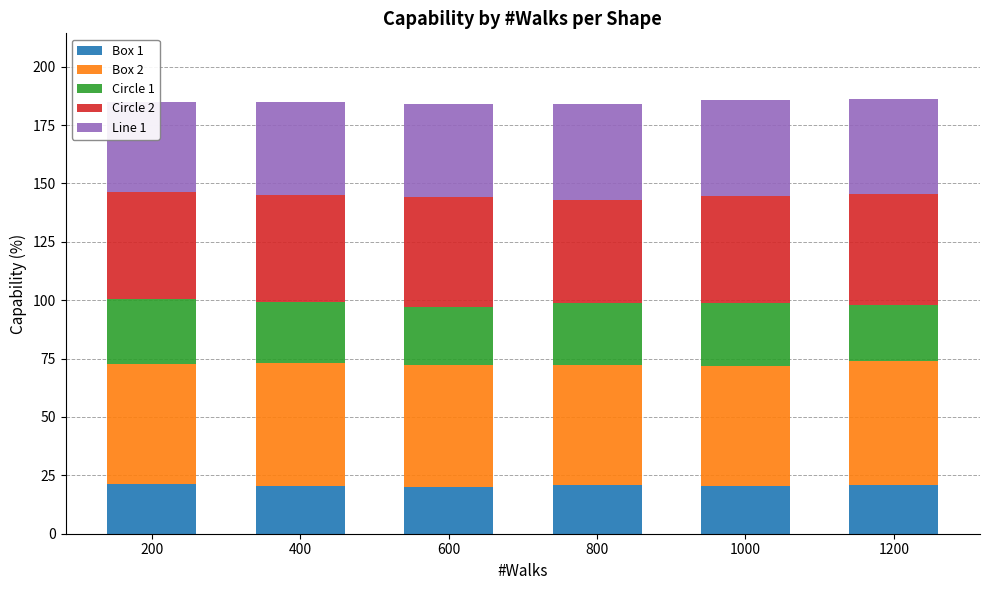

Reading left to right, what are all the values shown in this chart?

Box 1: 21.3	20.4	20.1	21.0	20.6	20.9
Box 2: 51.5	52.5	52.3	51.3	51.3	52.9
Circle 1: 27.8	26.0	24.7	26.5	26.8	24.3
Circle 2: 45.7	46.1	47.0	44.2	45.8	47.2
Line 1: 38.6	39.5	39.8	40.8	41.1	41.0